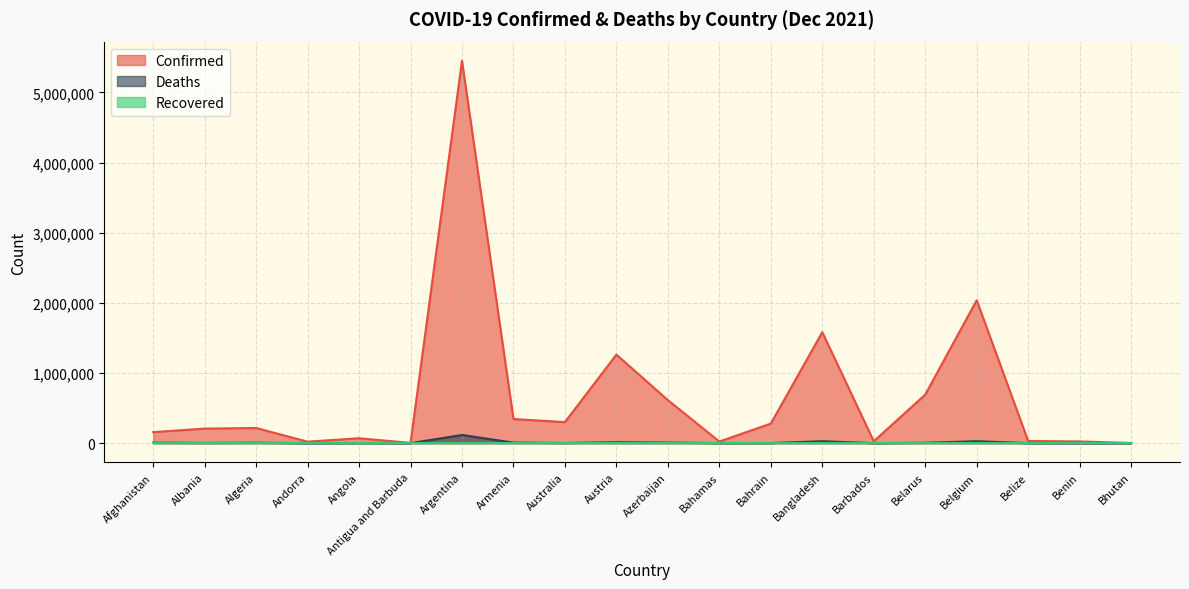

Is the value of Confirmed at Barbados greater than the value of Deaths at Antigua and Barbuda?

Yes